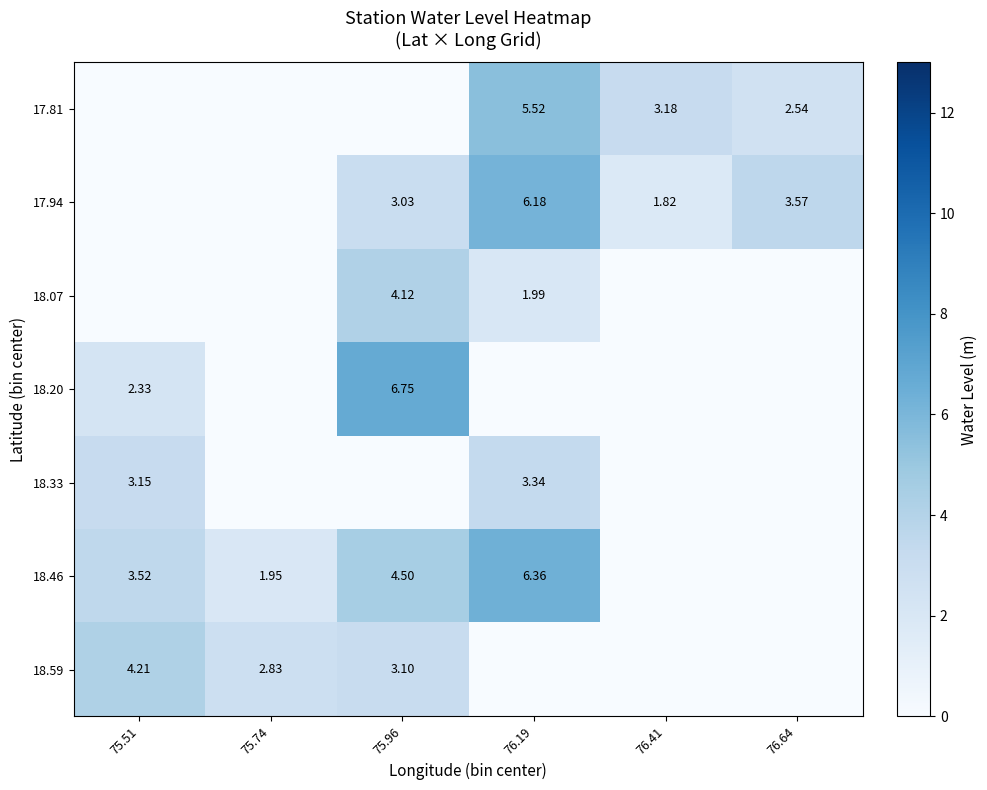

The 17.81 series shows 2.5 at 75.74. True or false?

False